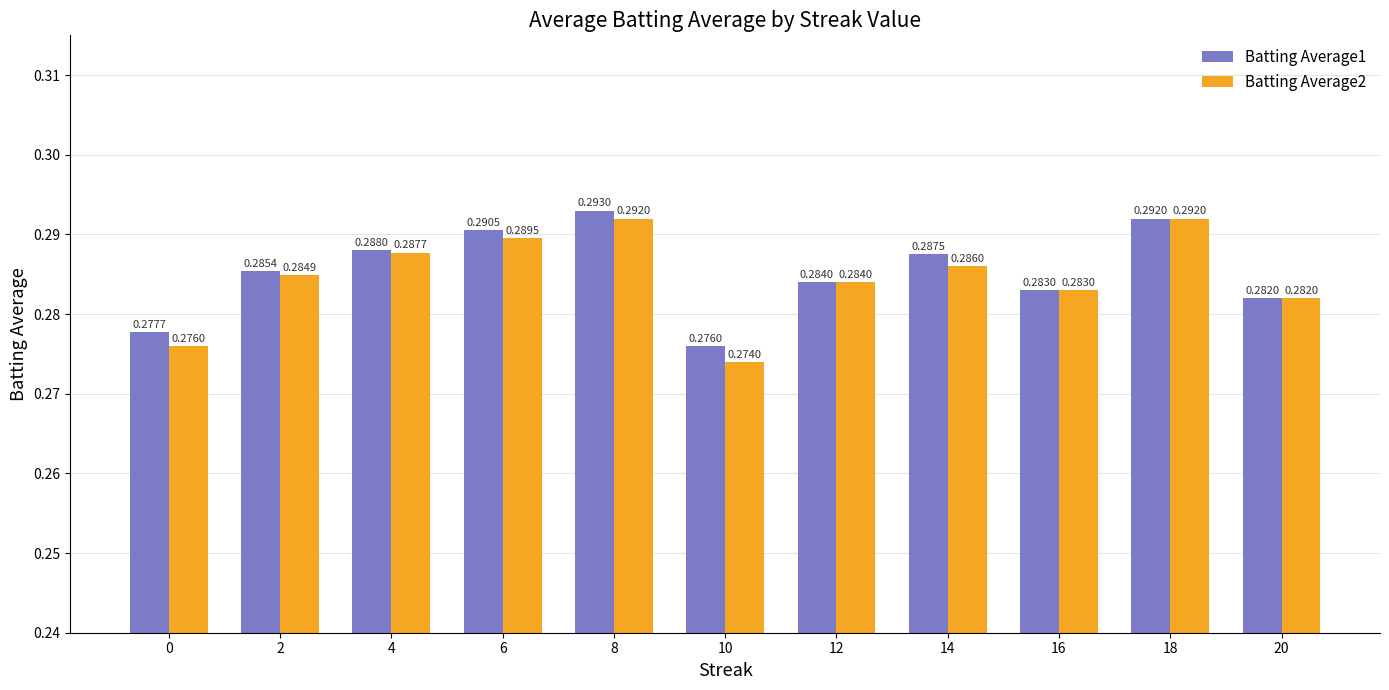

Which series has the largest total across all categories?

Batting Average1